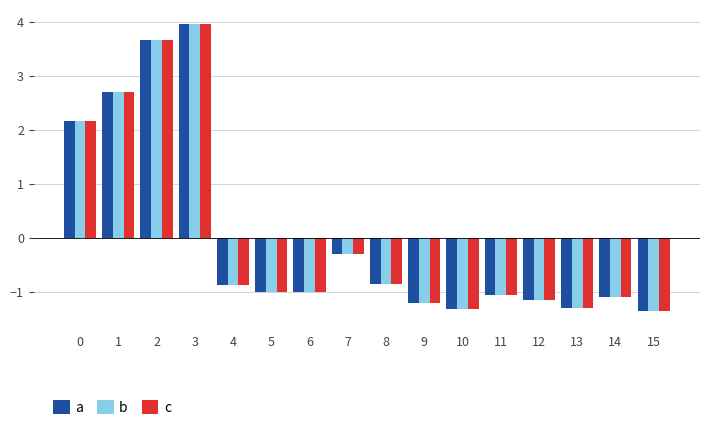

How many series are shown in this chart?

3